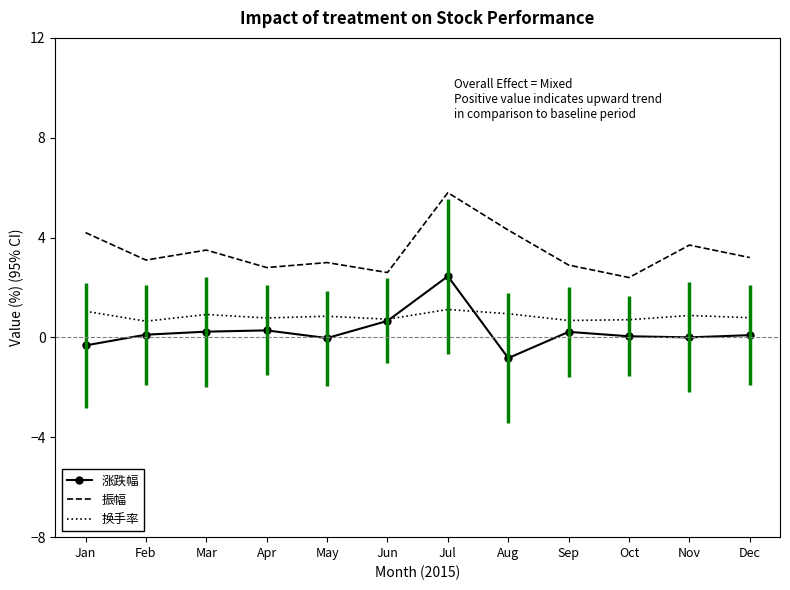

Where does the 振幅 series first go above 3?

Jan